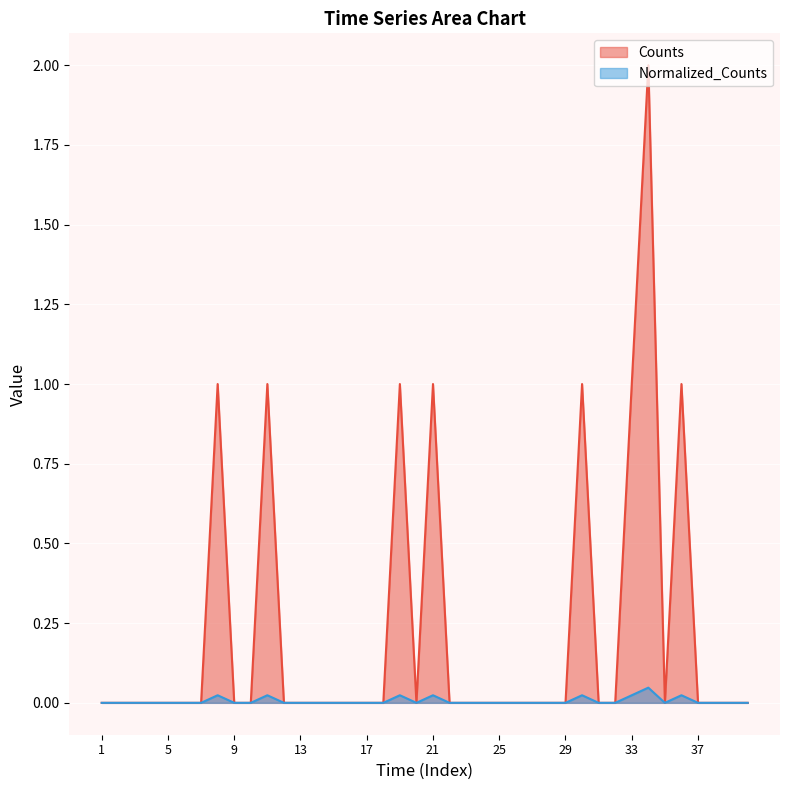

Which series has the widest spread of values?

Counts